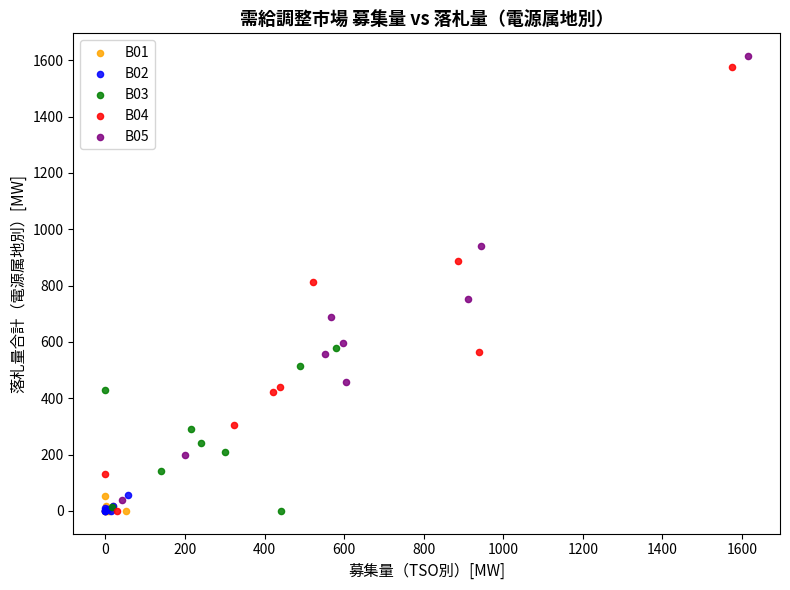

What are all the series names shown in the legend?

B01, B02, B03, B04, B05